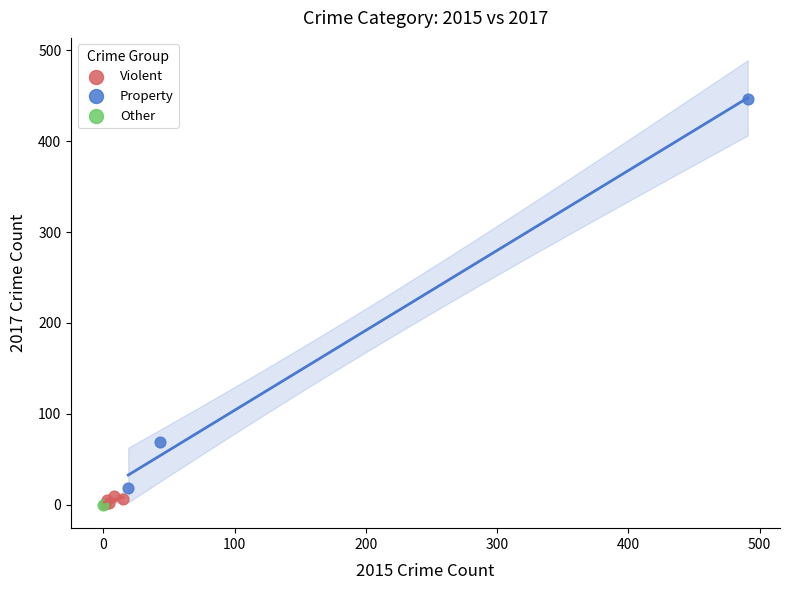

What are all the series names shown in the legend?

Violent, Property, Other